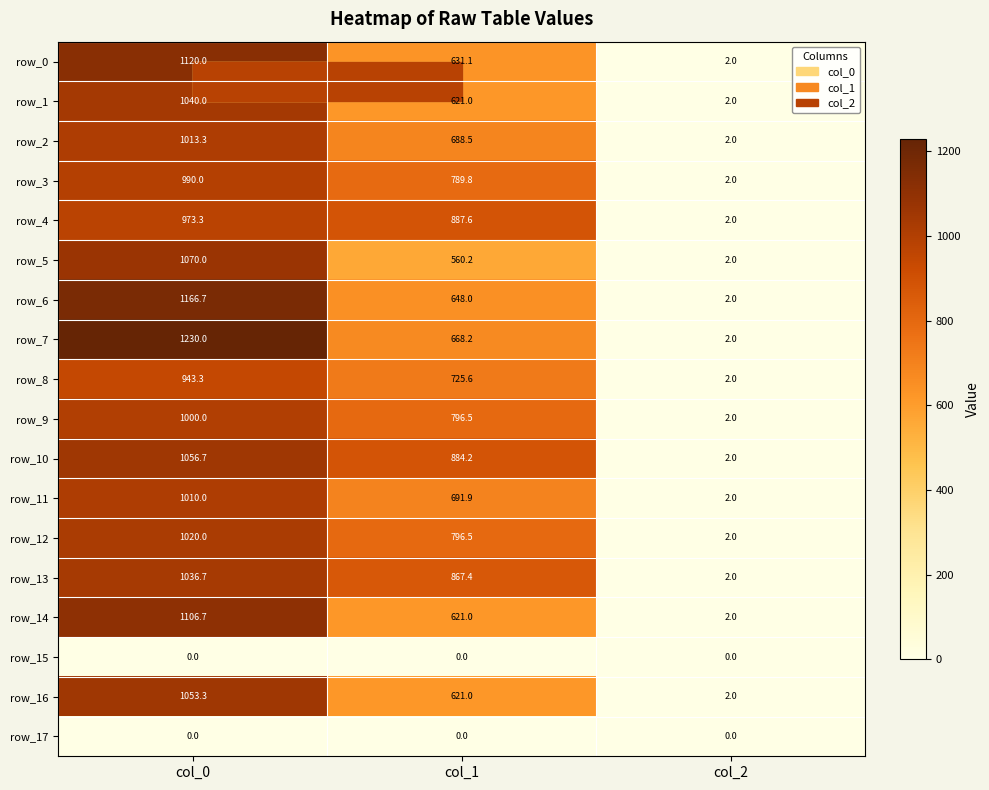

What value does the row_0 series have at col_0?

1120.0